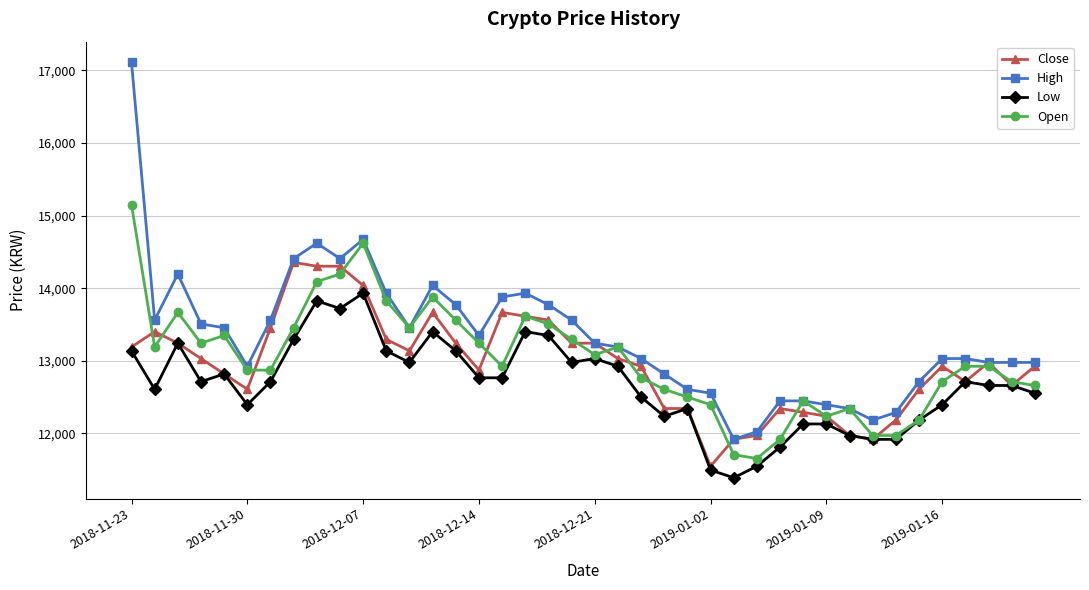

Rank the series by their maximum value, from lowest to highest.

Low, Close, Open, High